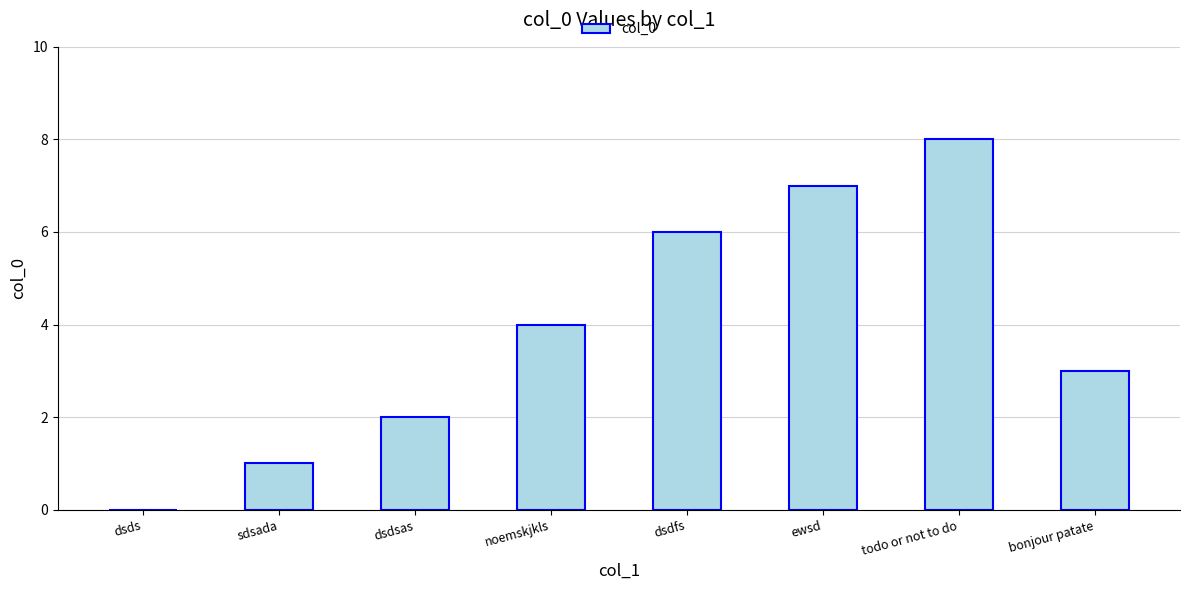

Which has a higher value, todo or not to do or dsds?

todo or not to do